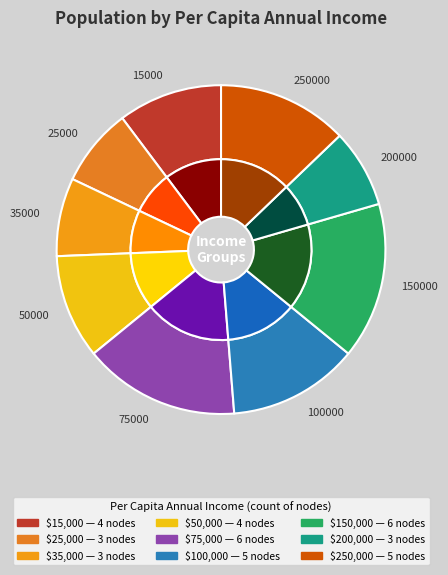

What percentage is the 25000 slice, to the nearest percent?

8%